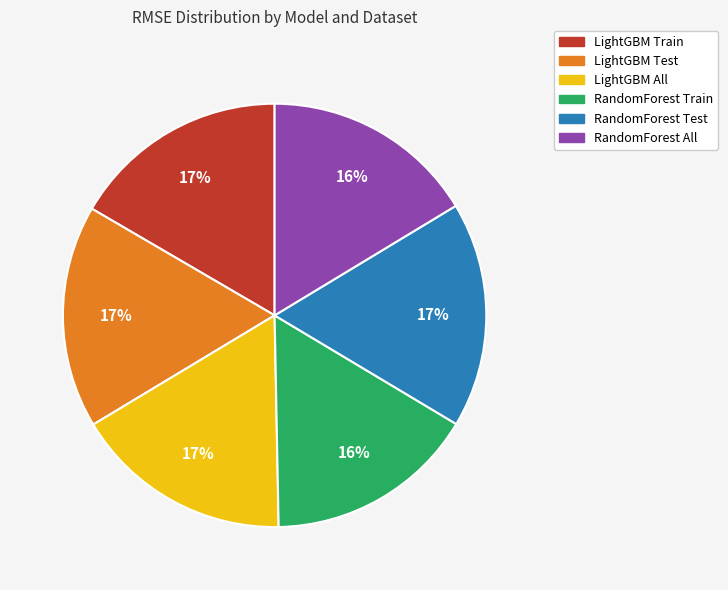

What percentage is the RandomForest All slice, to the nearest percent?

16%